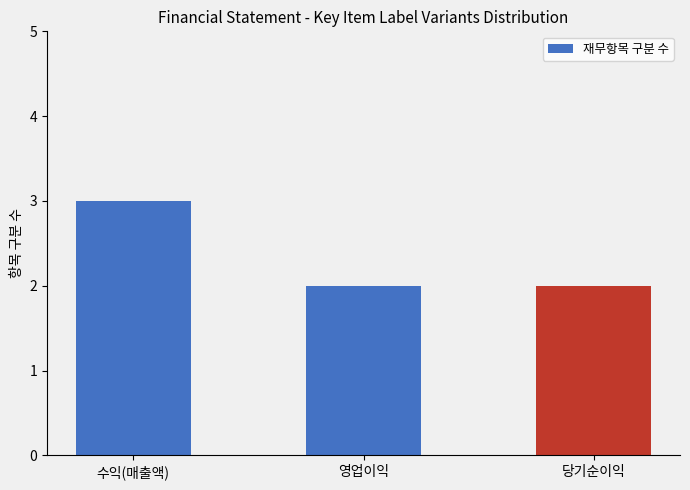

The value at 수익(매출액) is 5. True or false?

False